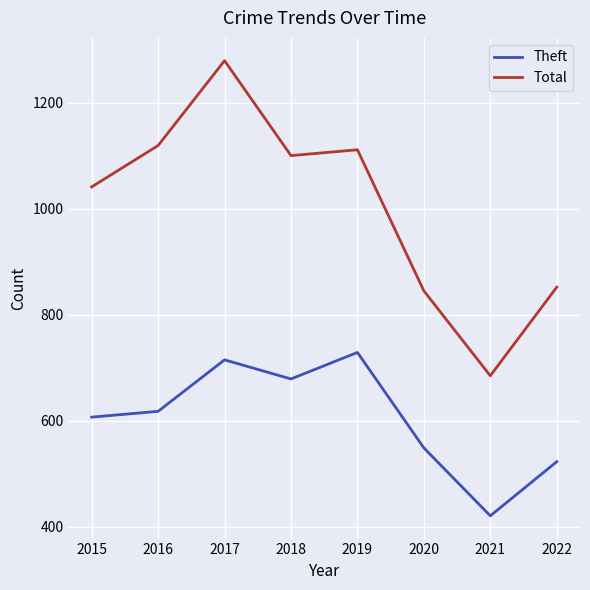

What is the spread (max minus min) of values at 2022?

329